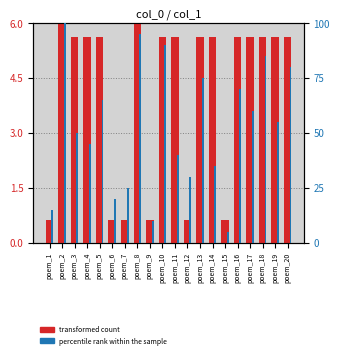

What is the average value of the percentile rank within the sample series?

52.5